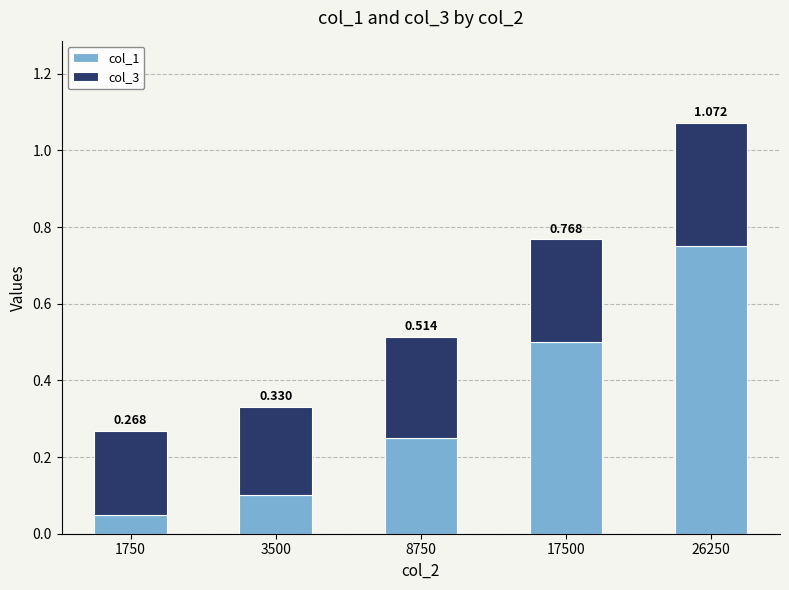

How many bars are there in total?

5